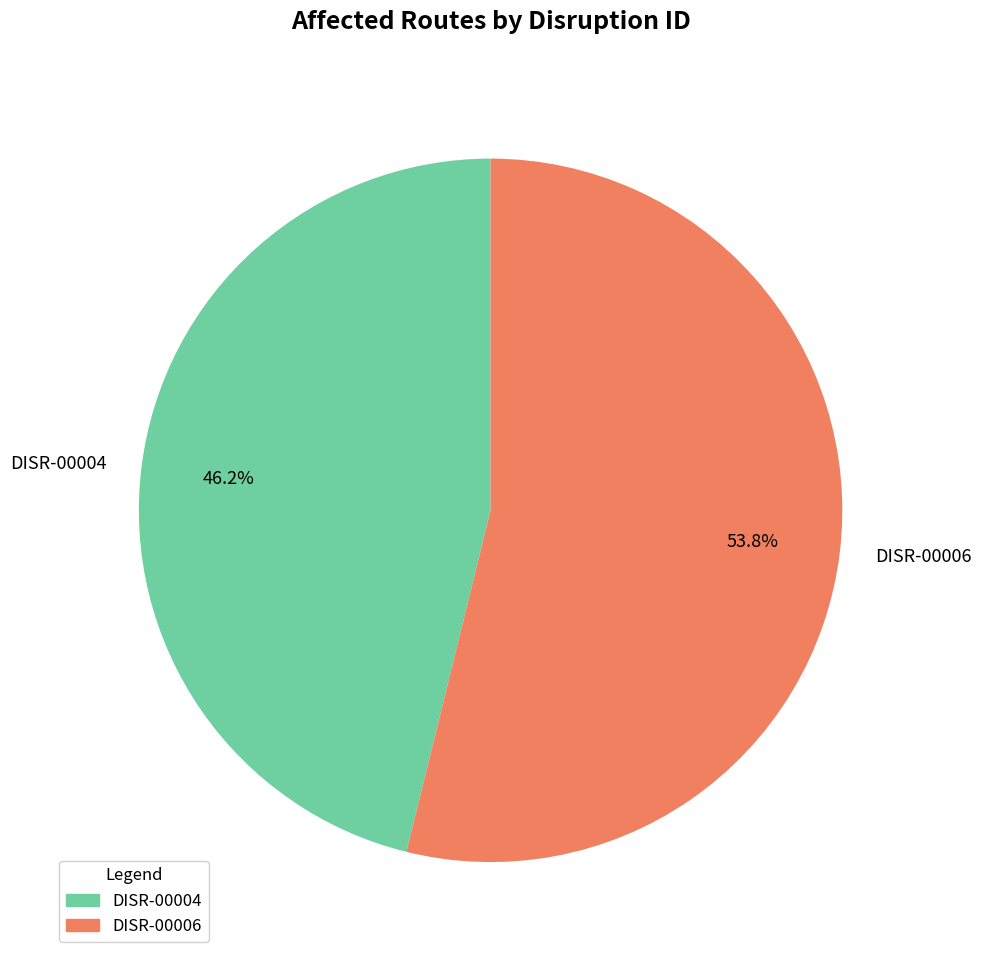

Combined, what portion of the pie is DISR-00006 and DISR-00004?

100.0%